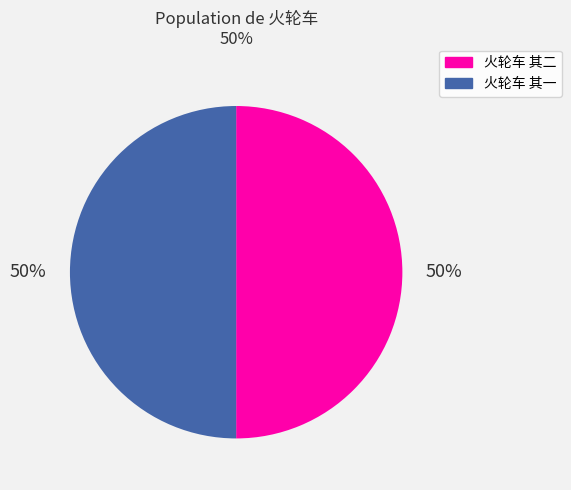

Combined, do 火轮车 其一 and 火轮车 其二 account for over 50%?

Yes